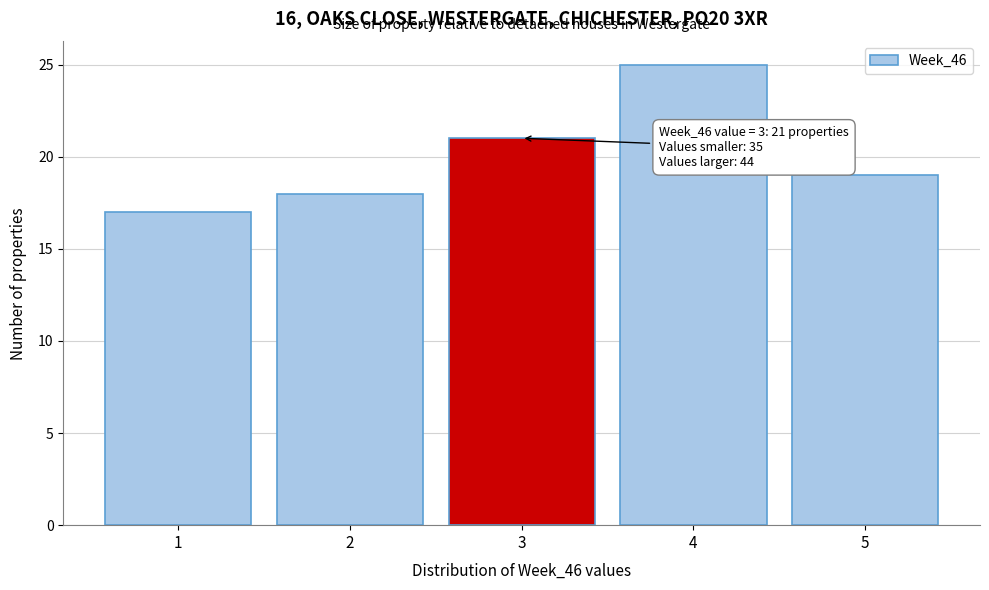

Which range on the x-axis has the tallest bar?

3.5 to 4.5